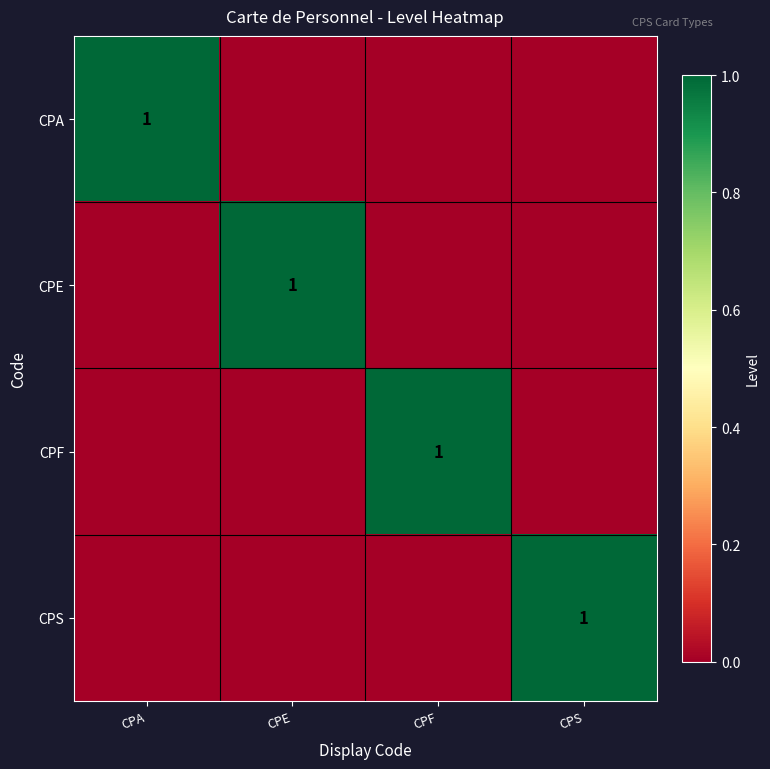

The value of CPA at CPA is 1. True or false?

True